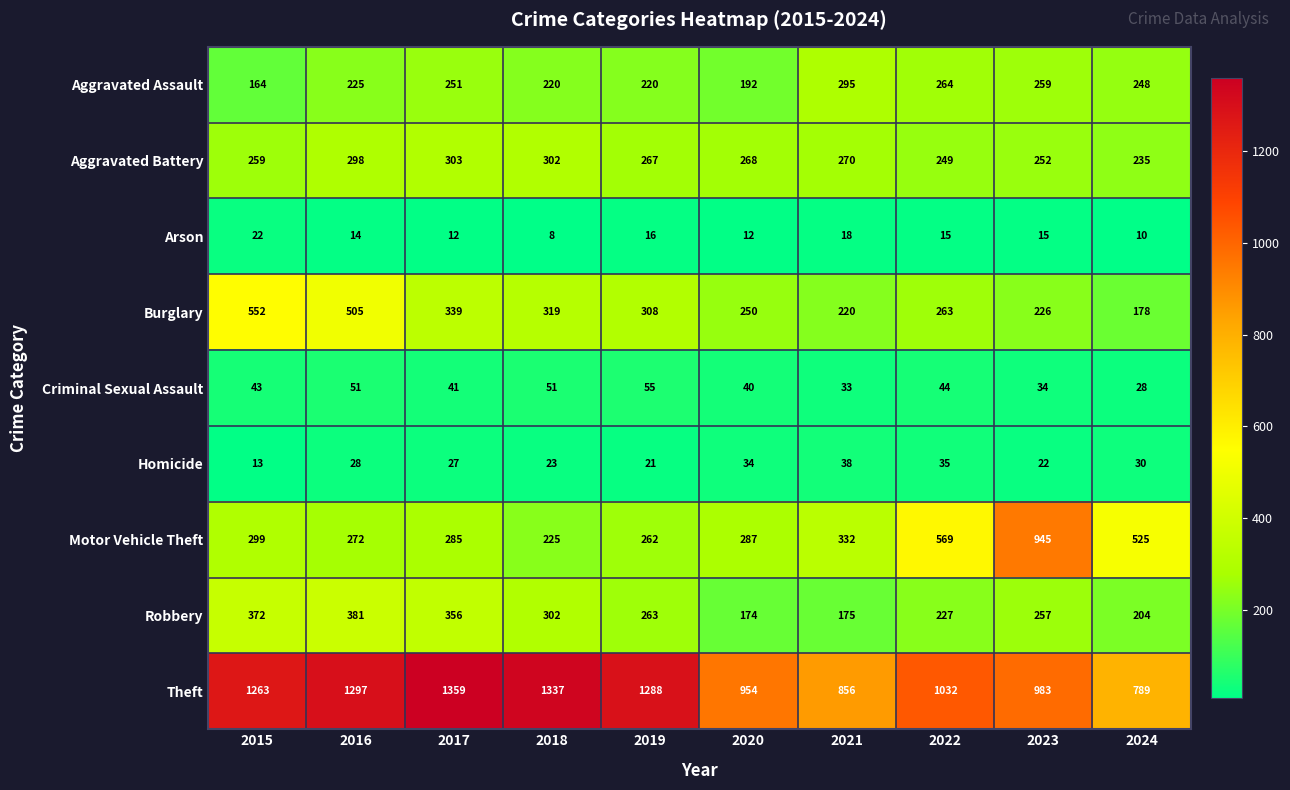

The value of Robbery at 2015 is 372. True or false?

True